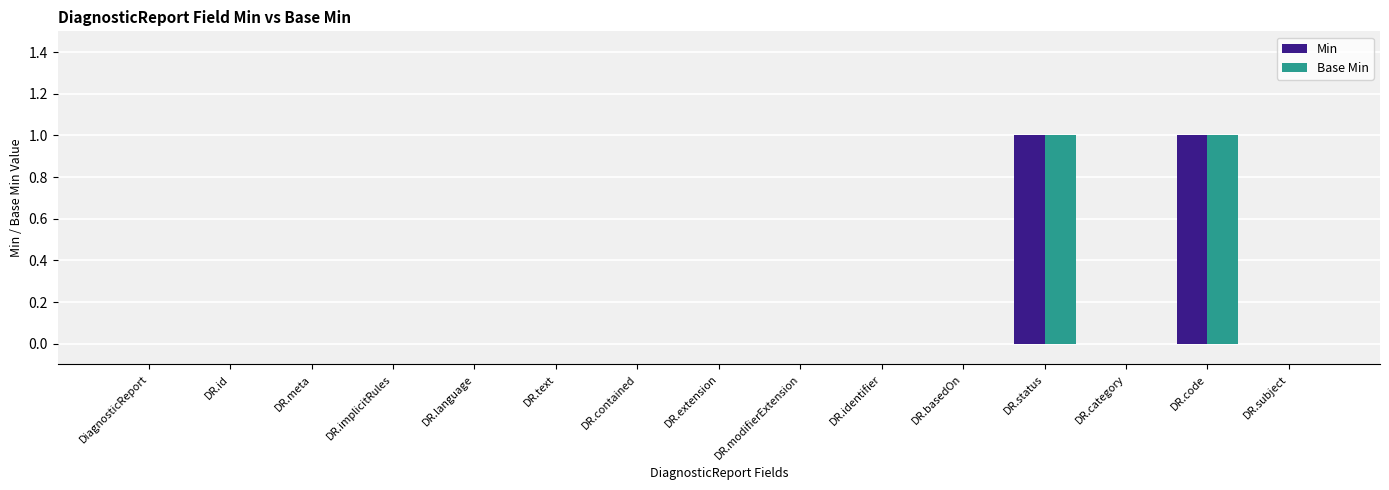

True or false: Base Min has a value of 0 at DR.subject.

True